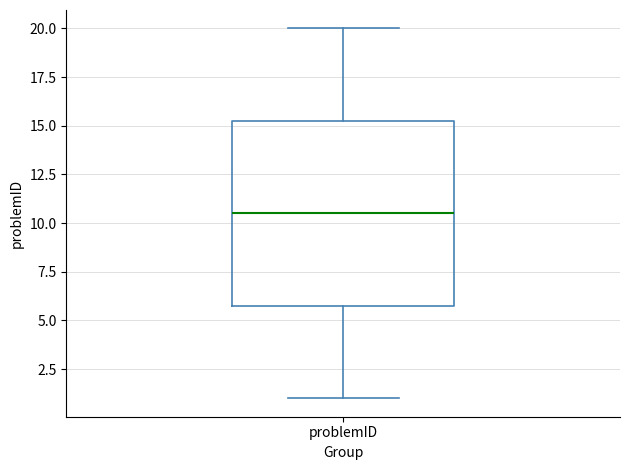

Read this box plot against the y-axis: the position of the median line, the range covered by the box, and the ends of both whiskers. The values are not printed on the chart, so give them approximately, as read against the axis.

median 10.5, box 6.0 to 15.5, whiskers 1.0 to 20.0